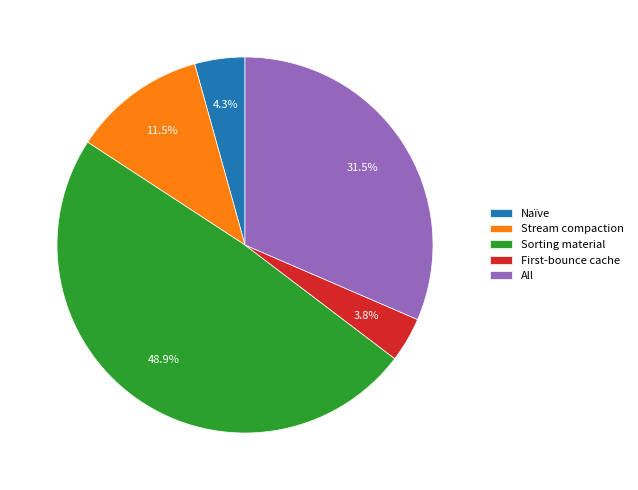

Which slice is the largest?

Sorting material